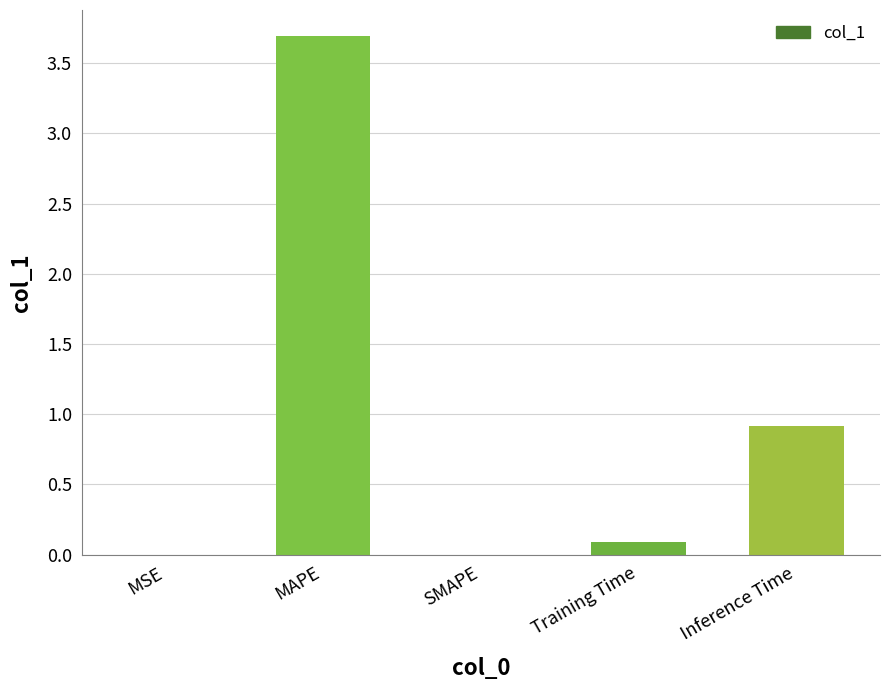

Which label corresponds to the largest value in the chart?

MAPE